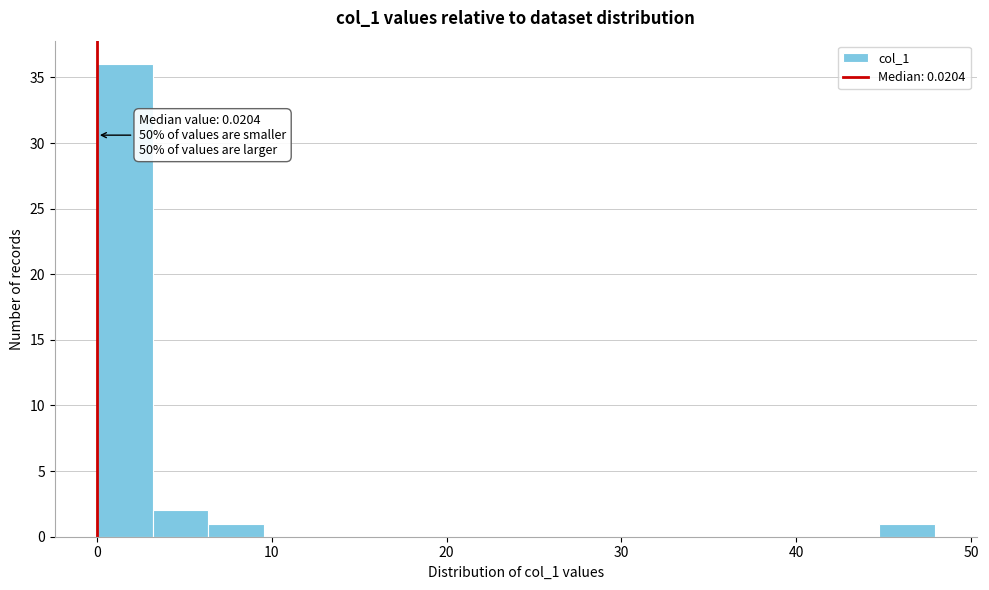

Read against the x-axis, roughly where is the centre of the tallest bar?

2